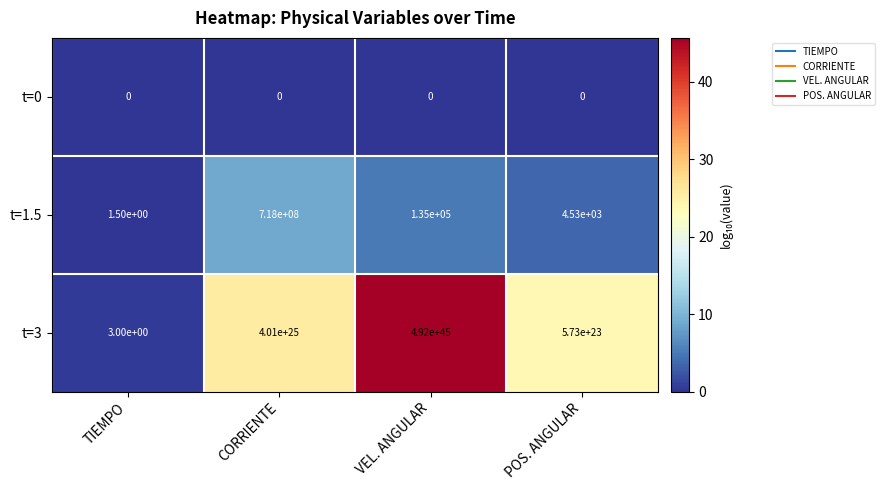

At which category is the sum across all series the highest?

VEL. ANGULAR